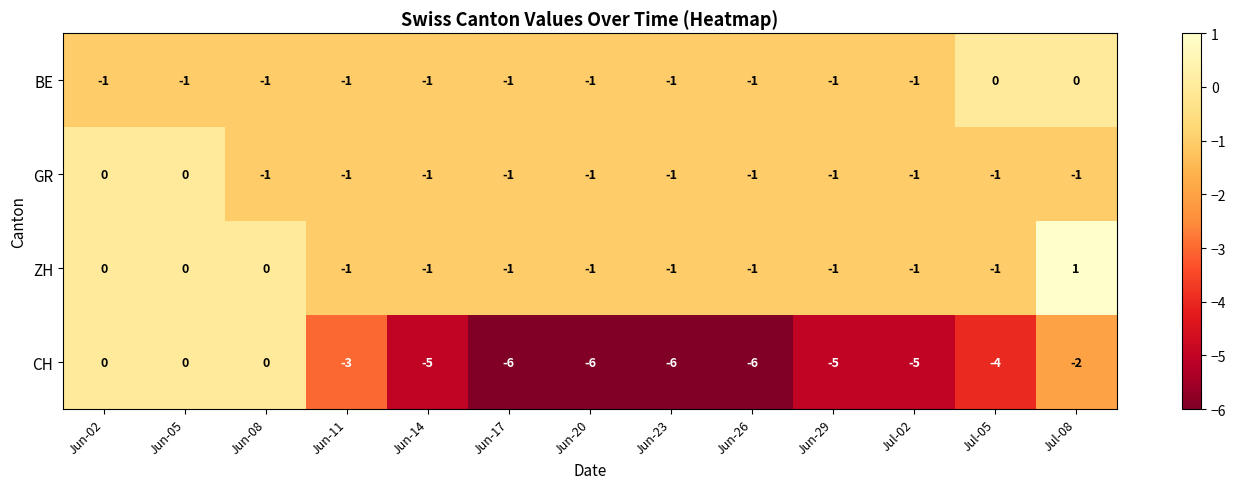

At how many categories does at least one series exceed -2?

13